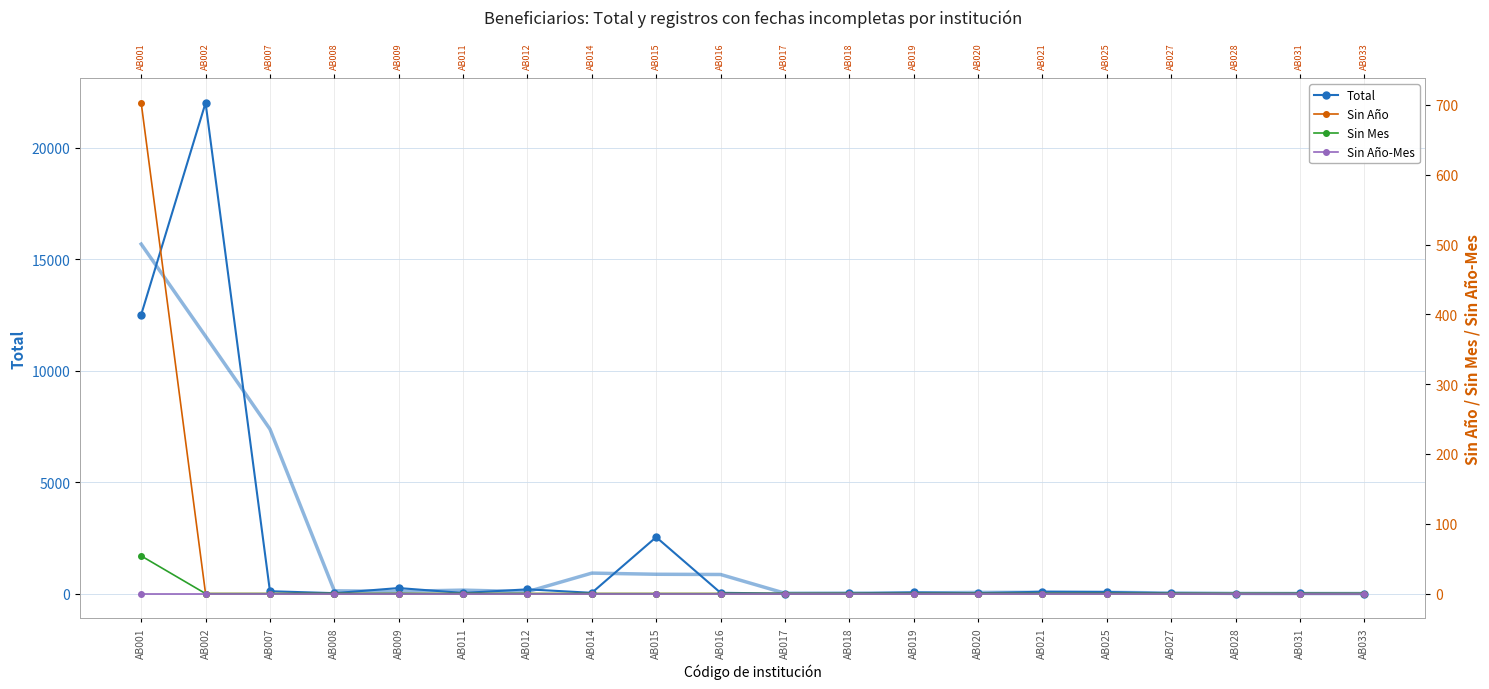

Rank the categories by Sin Mes value from highest to lowest.

AB001, AB002, AB007, AB008, AB009, AB011, AB012, AB014, AB015, AB016, AB017, AB018, AB019, AB020, AB021, AB025, AB027, AB028, AB031, AB033